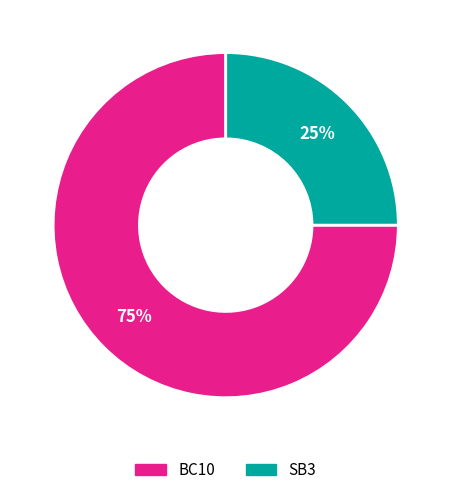

Is it true that BC10 is 60% of the pie?

False